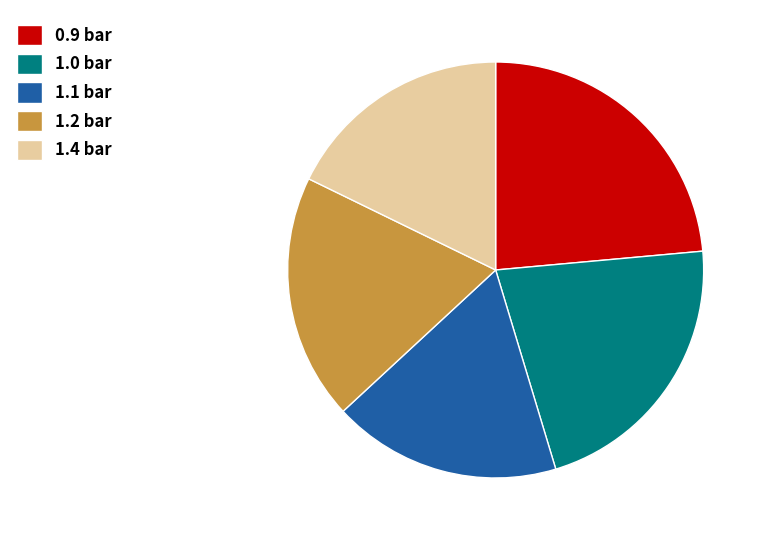

Is the sum of 1.1 bar and 1.0 bar greater than half?

No